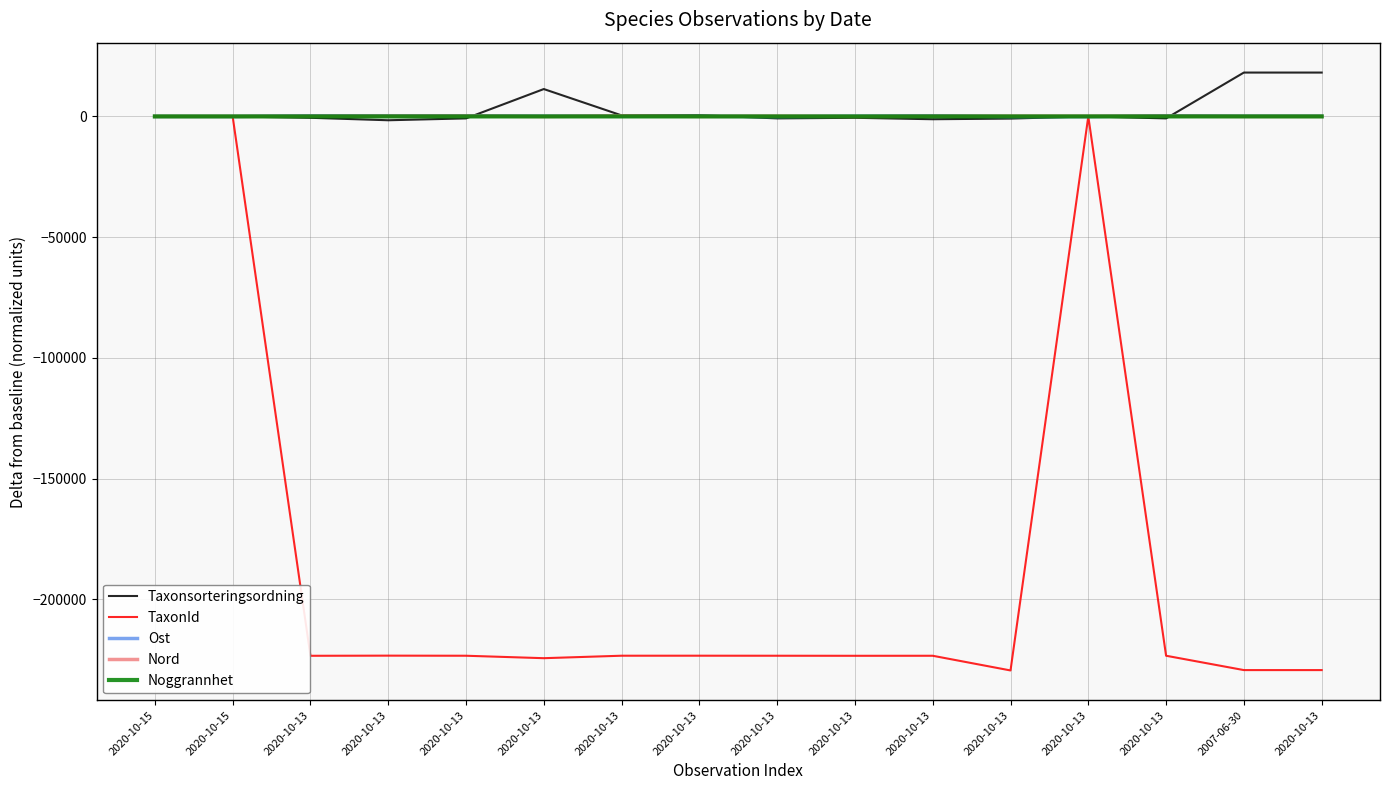

List the series in order of their peak value, lowest first.

TaxonId, Noggrannhet, Nord, Ost, Taxonsorteringsordning